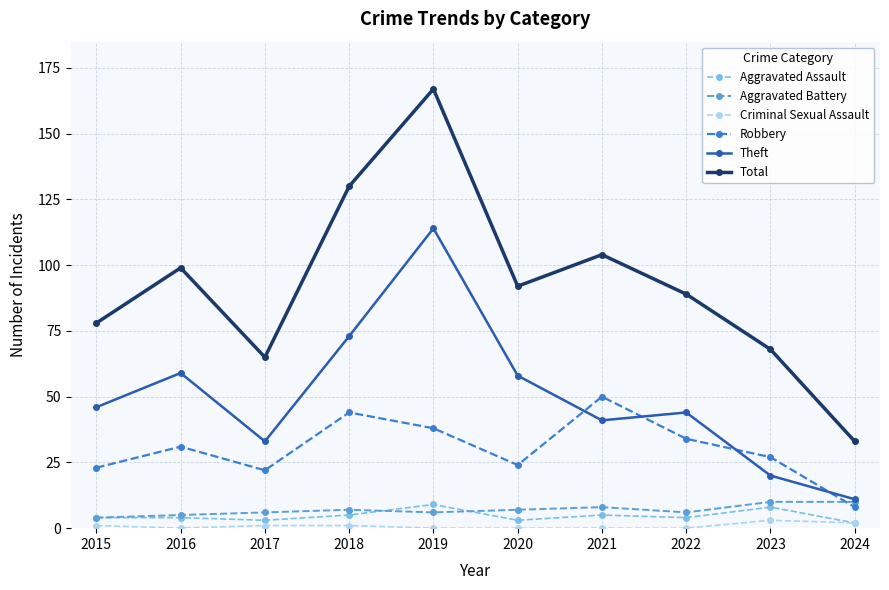

What is the spread (max minus min) of values at 2018?

129